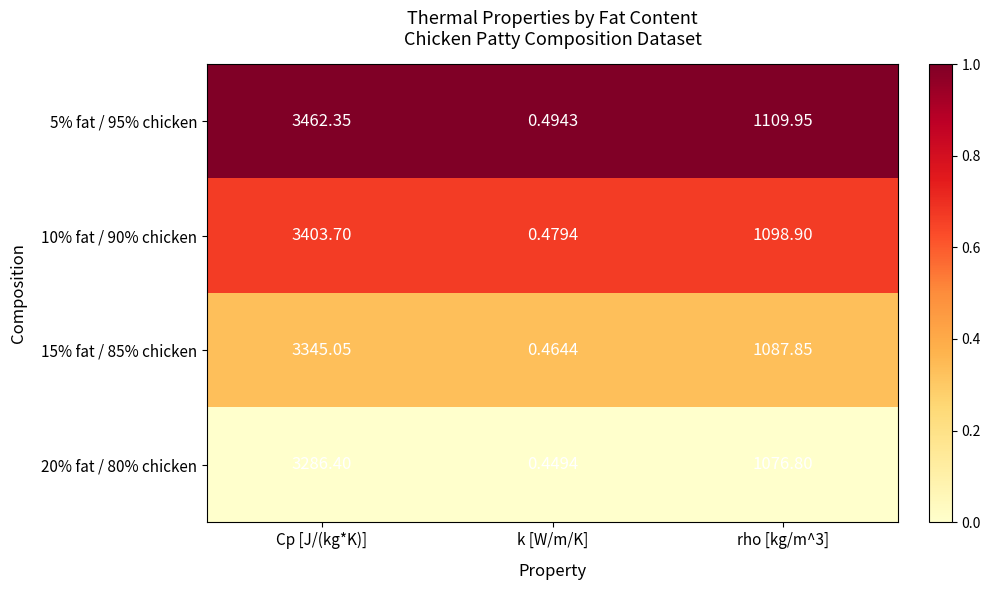

At which label does 5% fat / 95% chicken first exceed 1109?

Cp [J/(kg*K)]